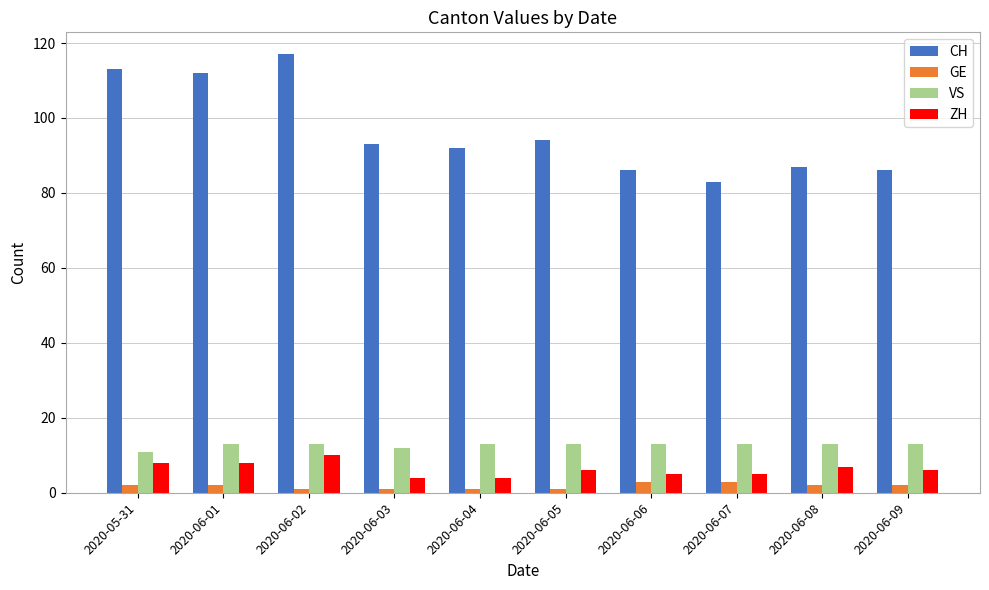

Is the value of VS at 2020-06-06 greater than the value of GE at 2020-06-04?

Yes